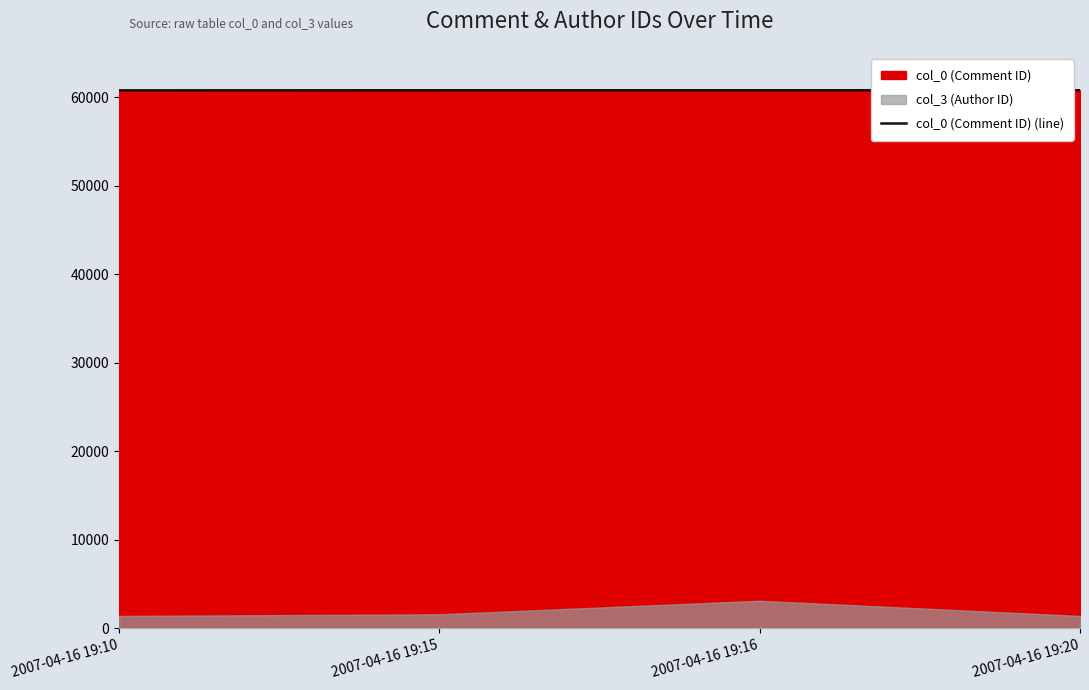

What is the greatest value displayed?

60795